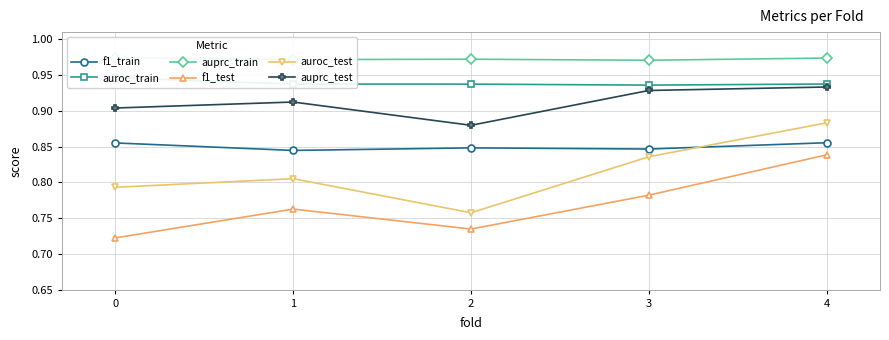

At which category is the sum across all series the highest?

4